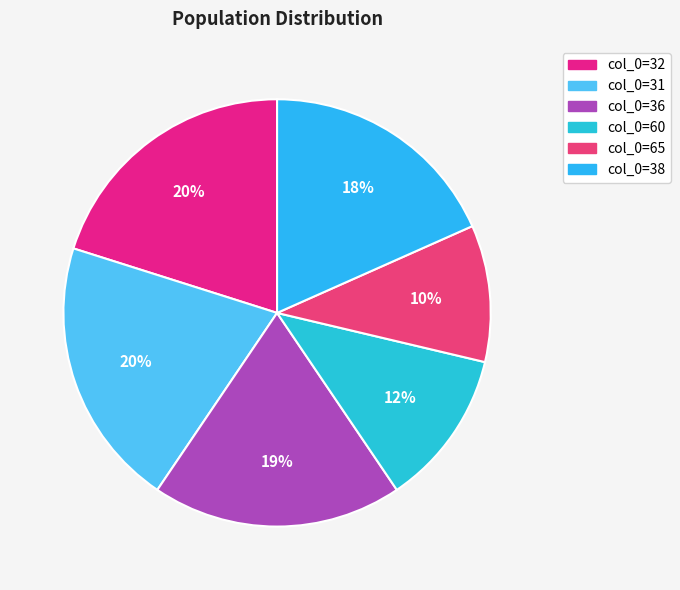

Rank the categories by value from lowest to highest.

65, 60, 38, 36, 32, 31